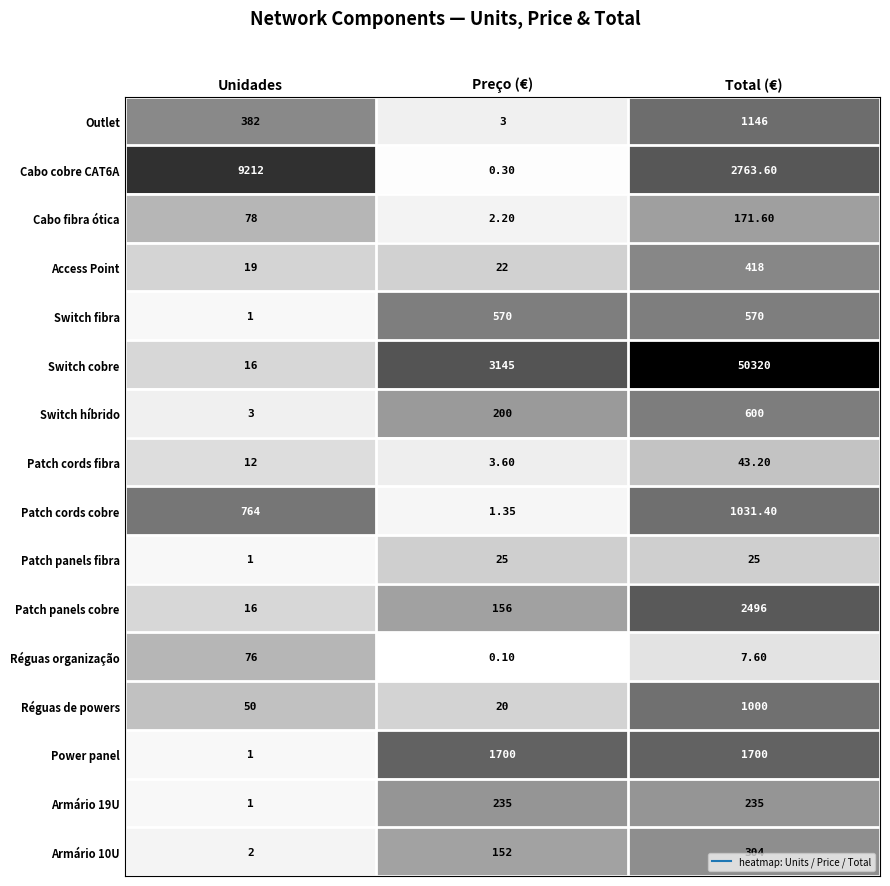

What is the spread (max minus min) of values at Total (€)?

50312.4